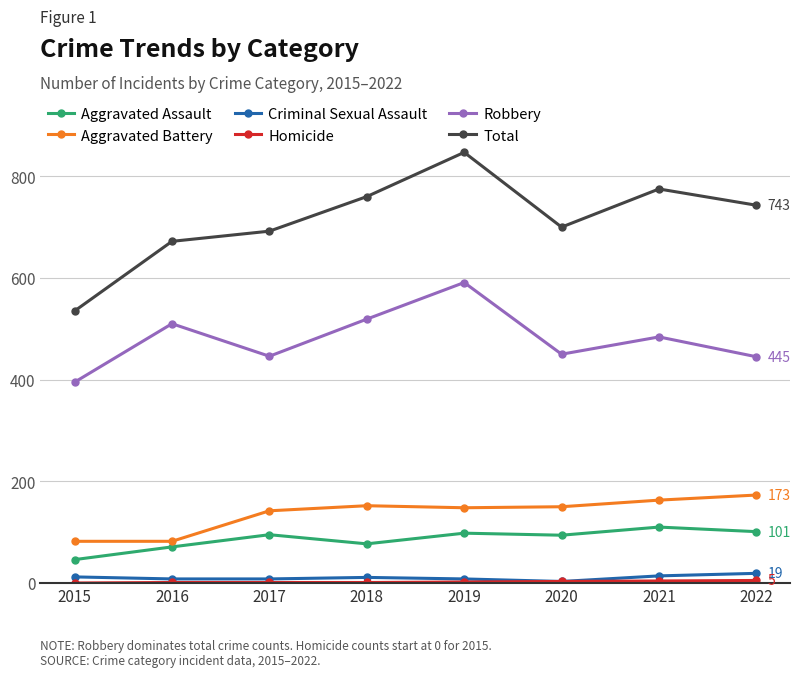

What is the spread (max minus min) of values at 2018?

759